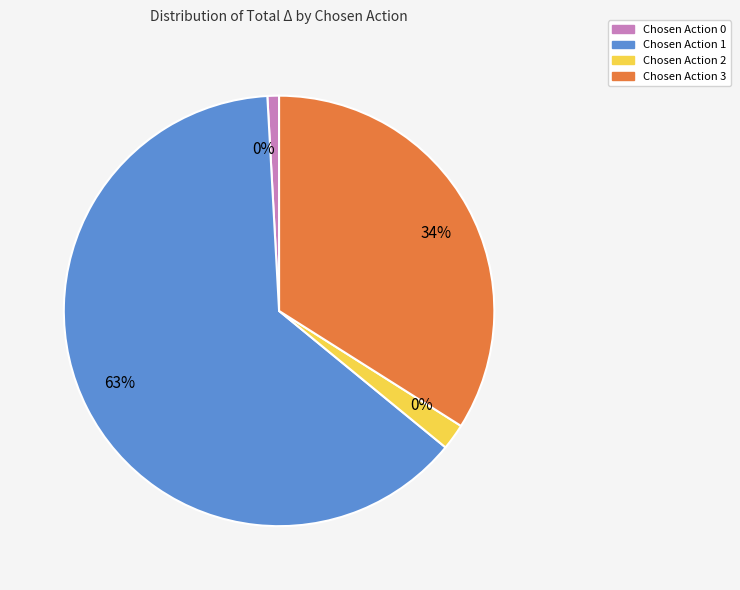

Does 12 represent more than half of the total?

No